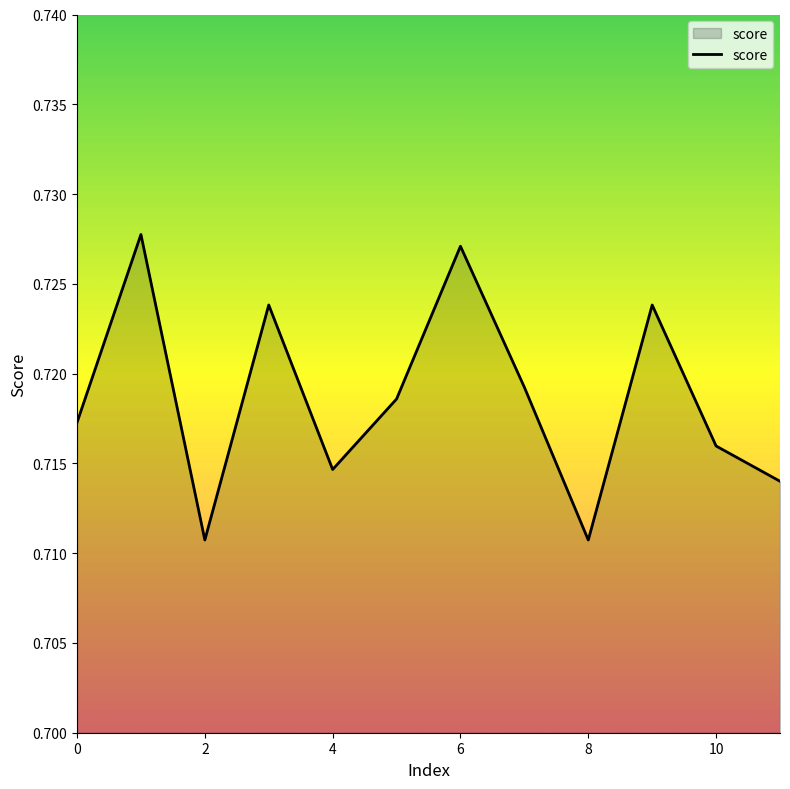

How many lines are shown in the chart?

1